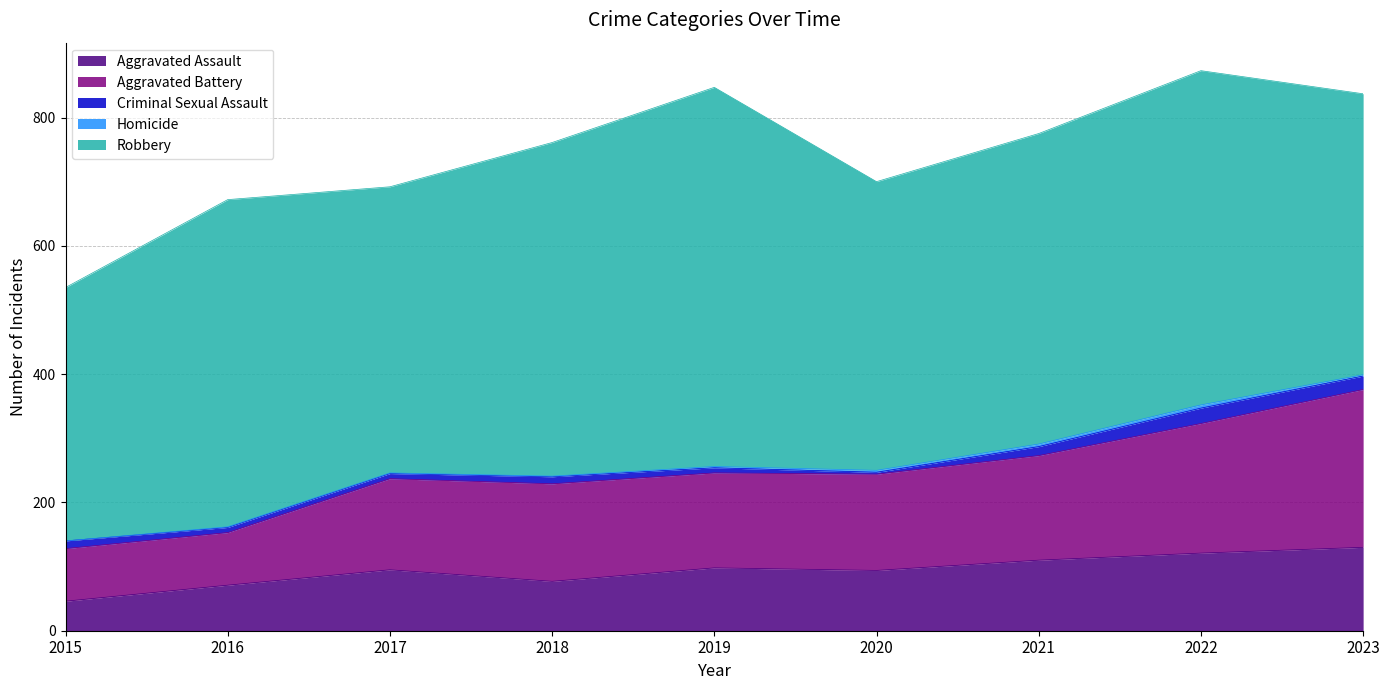

List the labels in order of Robbery value, smallest first.

2015, 2023, 2017, 2020, 2021, 2016, 2018, 2022, 2019